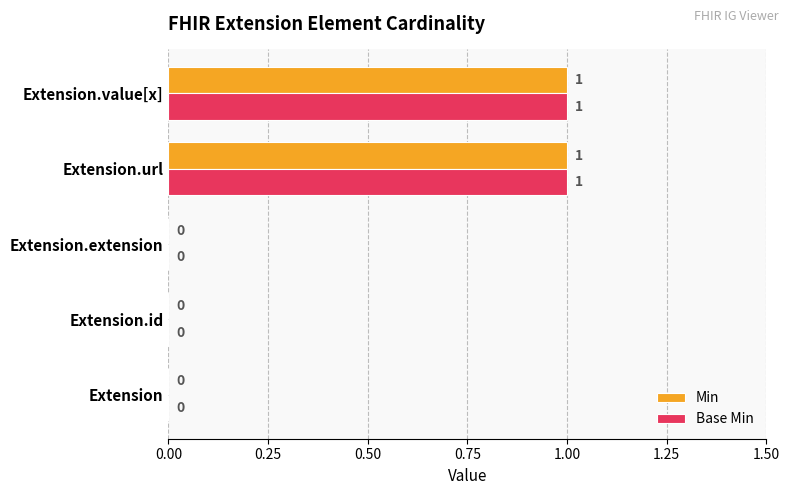

How many Base Min values are between 0 and 1?

5